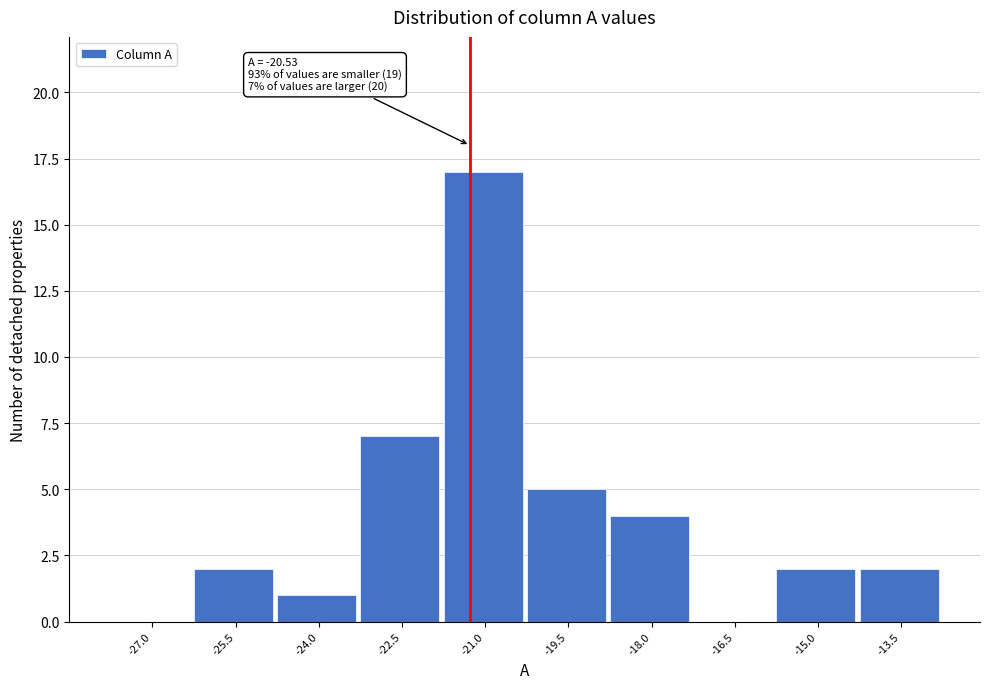

Reading left to right, list all the values displayed in this chart.

-27.0=0	-25.5=2	-24.0=1	-22.5=7	-21.0=17	-19.5=5	-18.0=4	-16.5=0	-15.0=2	-13.5=2